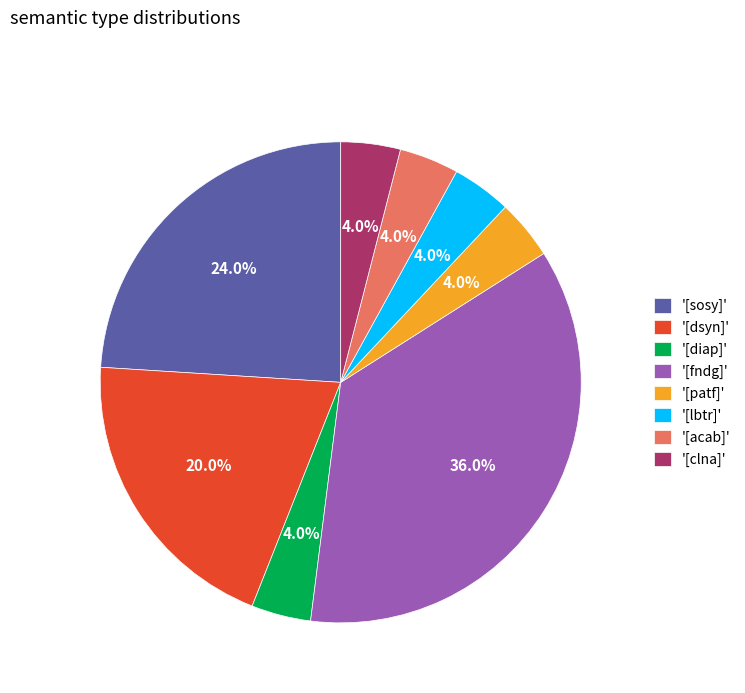

What is the total percentage of '[dsyn]' and '[fndg]'?

56.0%